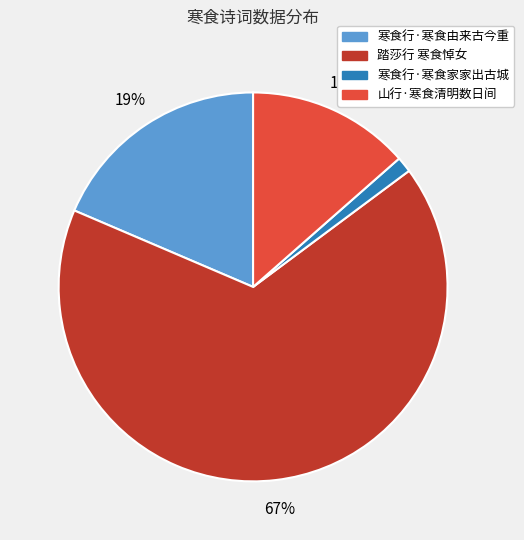

Which has a higher value, 山行·寒食清明数日间 or 寒食行·寒食家家出古城?

山行·寒食清明数日间